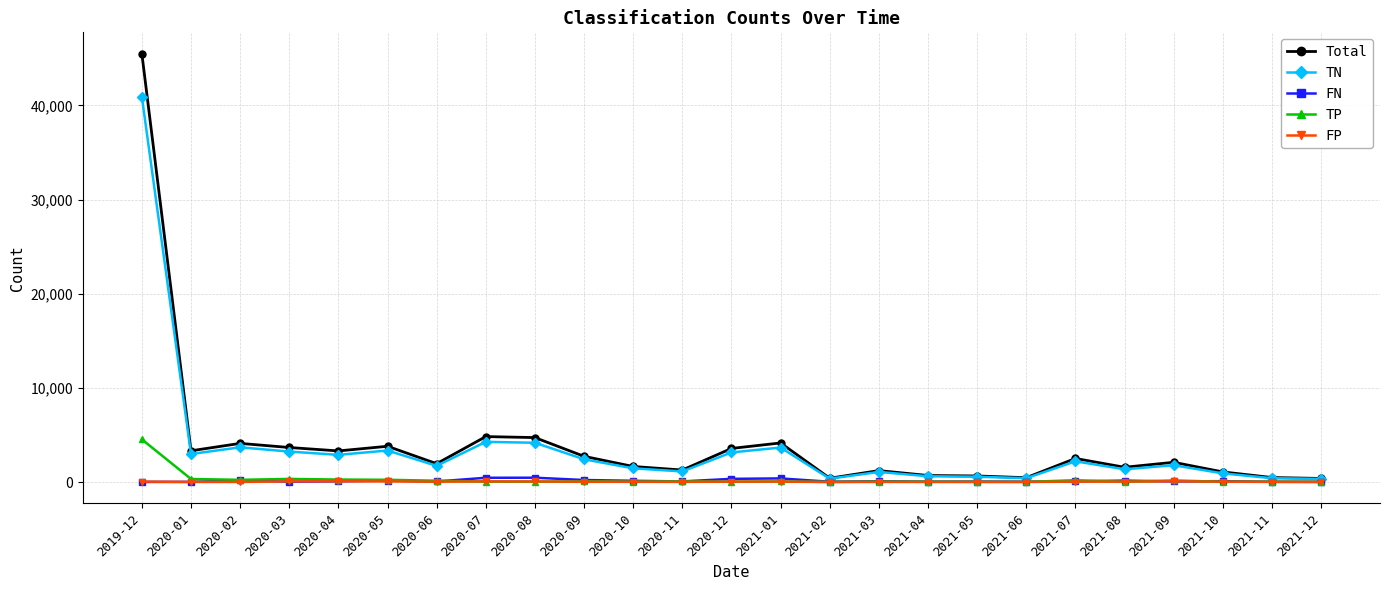

What is the total value across all series at 2020-10?

3302